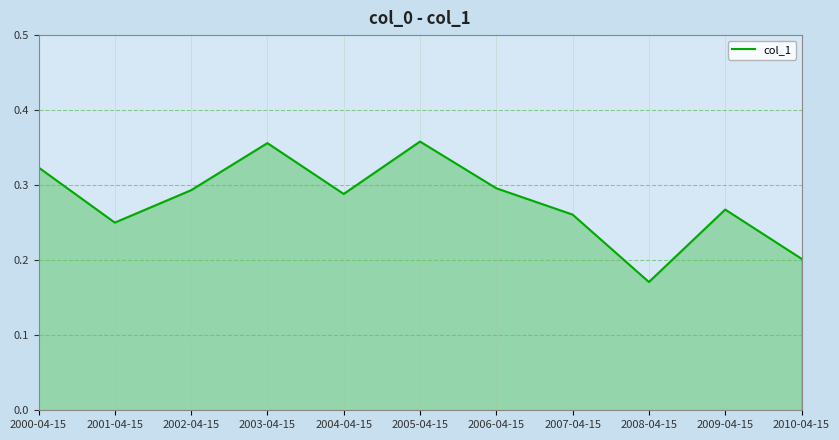

Does the chart have visible grid lines?

Yes